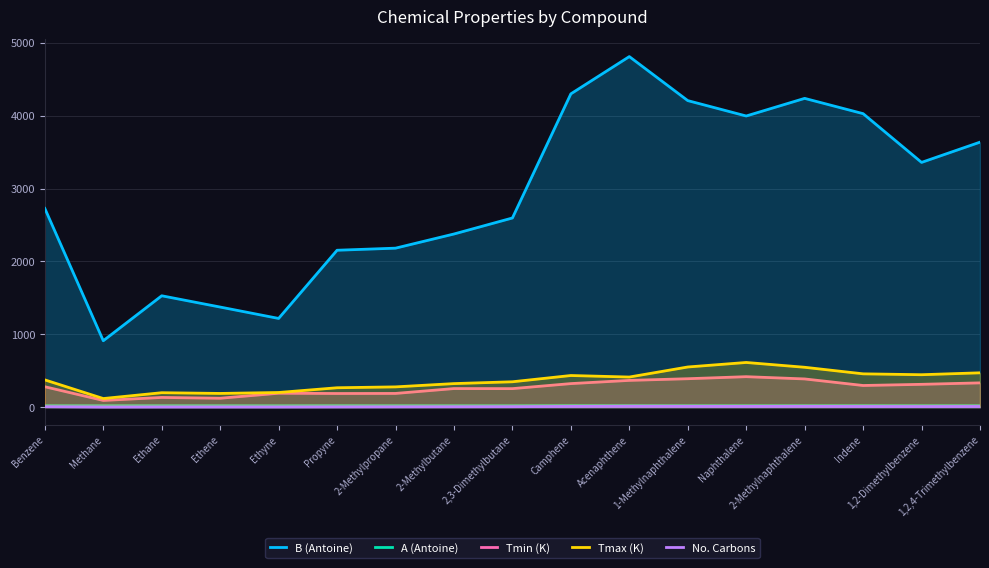

True or false: No. Carbons and Tmax (K) intersect in this chart.

False